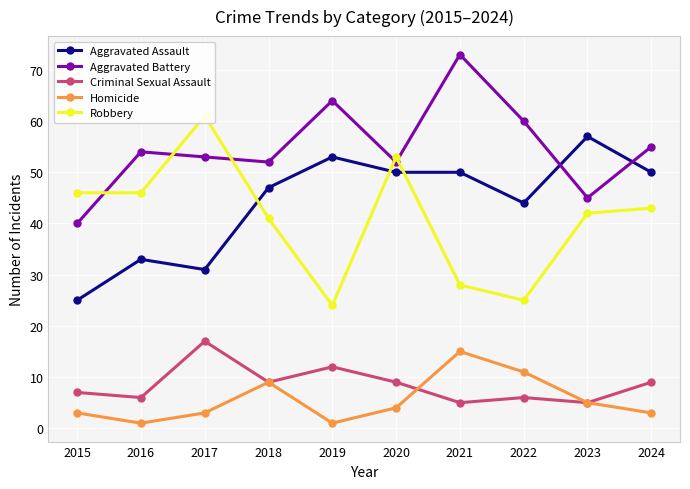

At which category does Homicide reach its first local valley?

2016